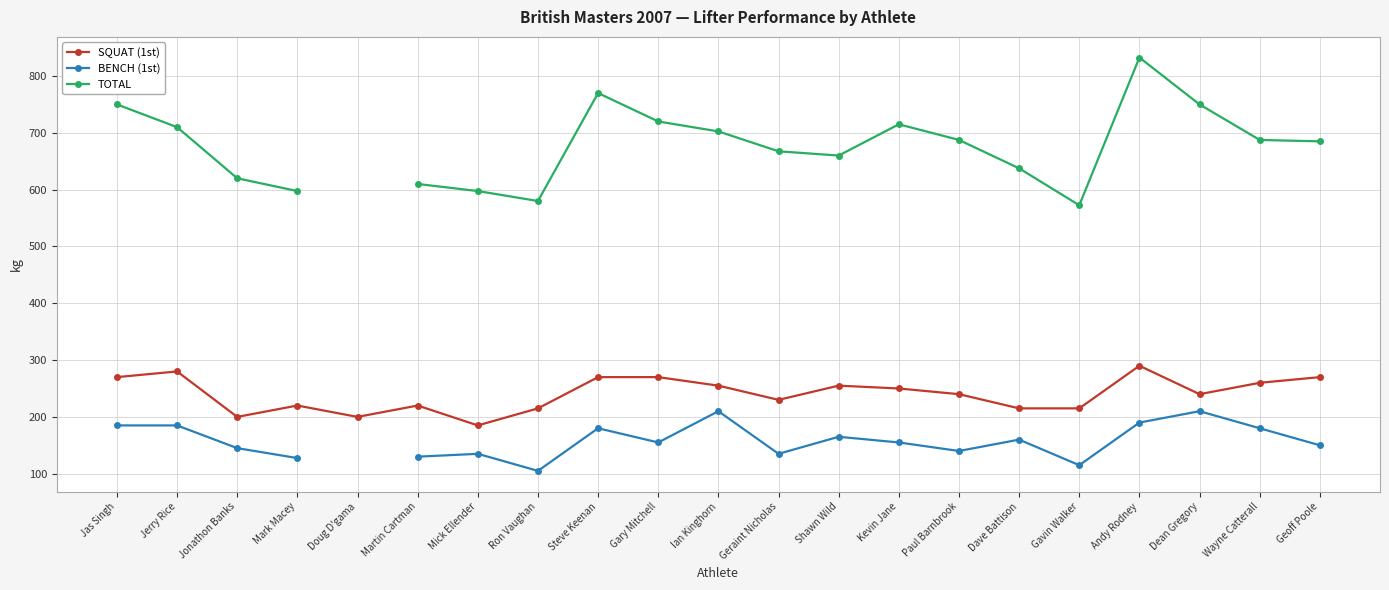

What are all the series names shown in the legend?

SQUAT (1st), BENCH (1st), TOTAL